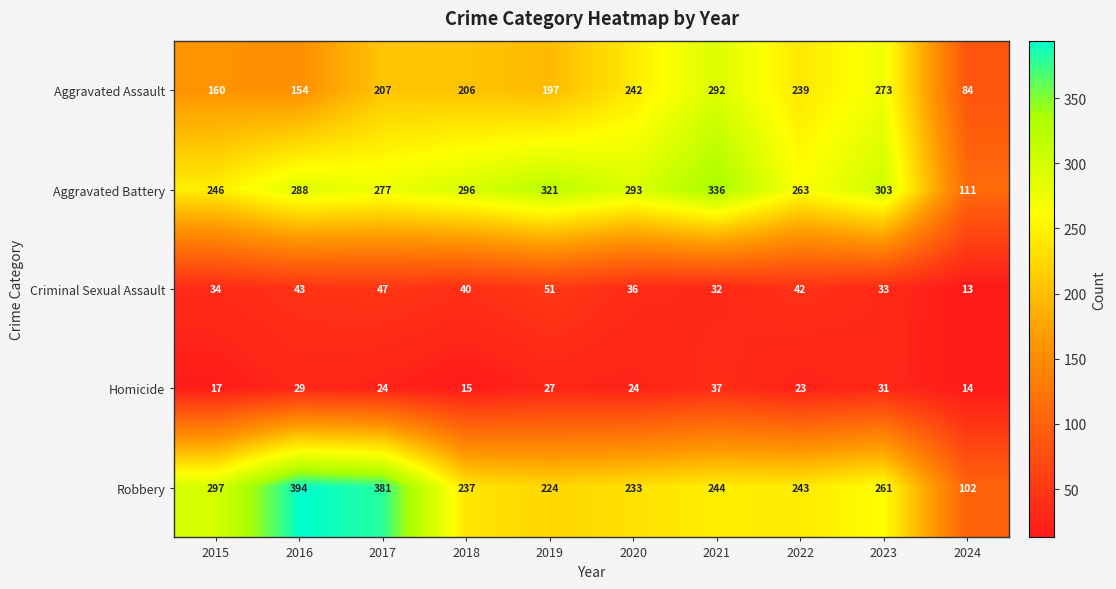

Which label corresponds to the smallest value in the chart?

2024